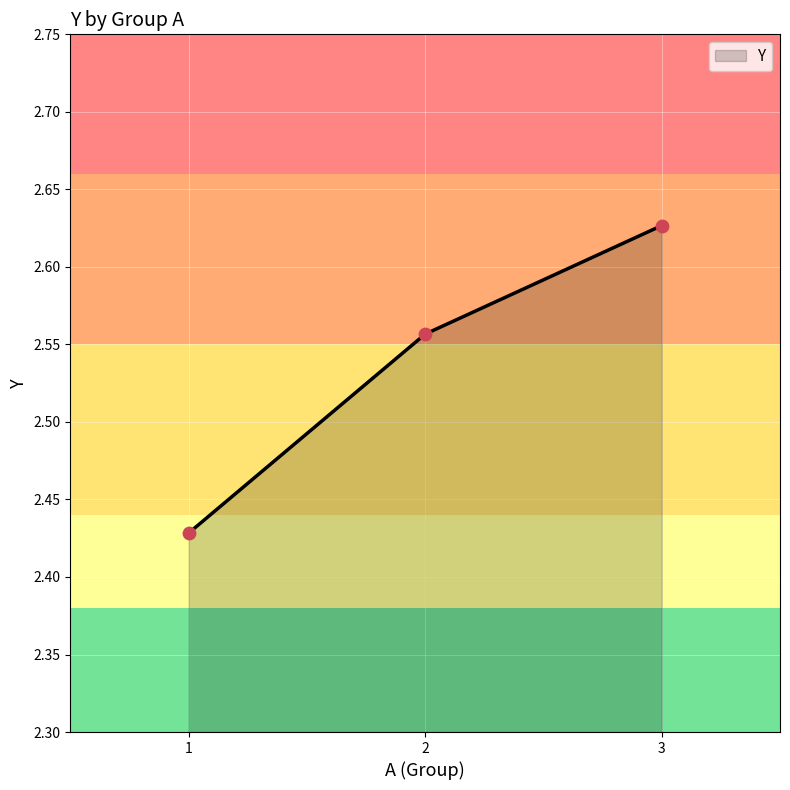

Which has a higher value, 1 or 3?

3